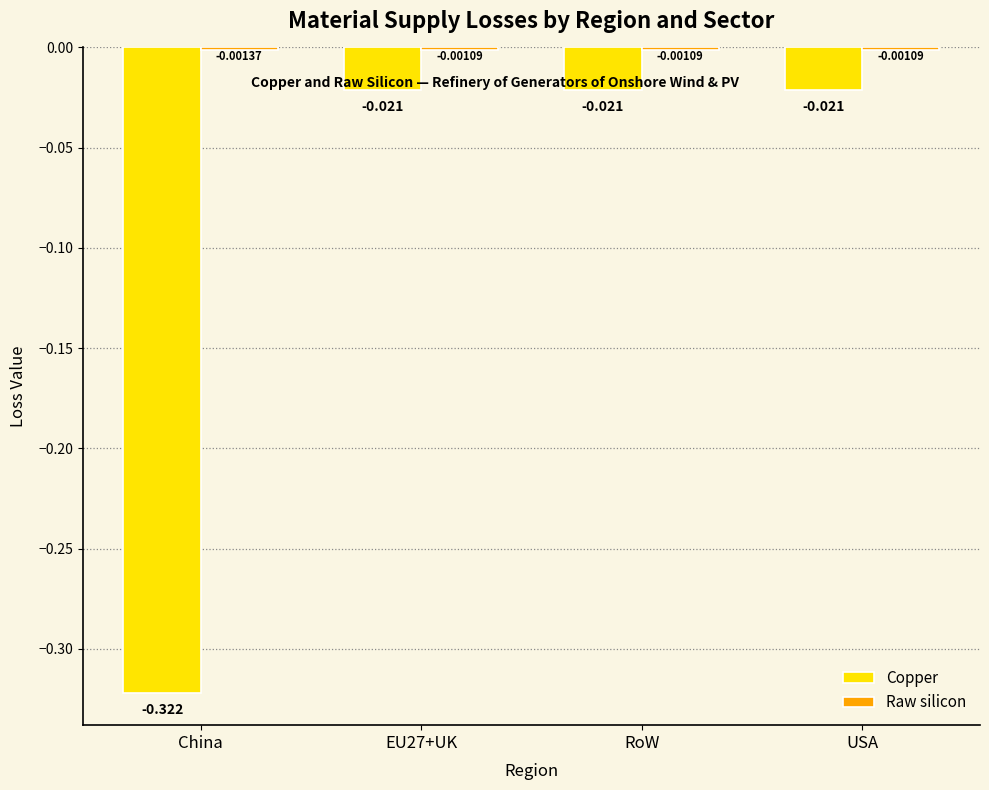

What is the average value of the Copper series?

-0.1